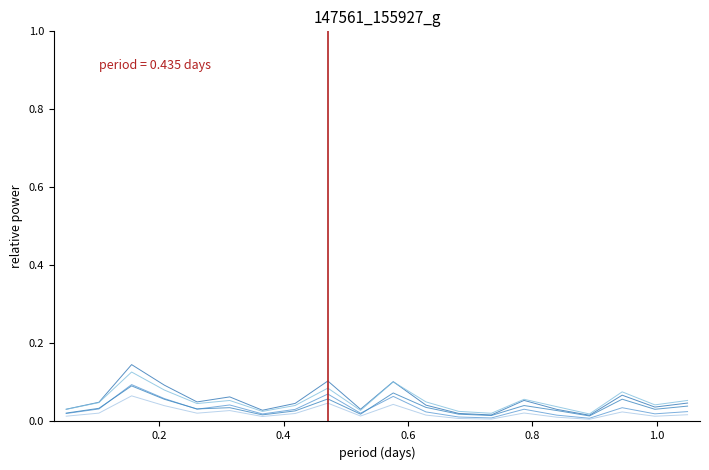

True or false: row_1 and row_5 cross at least once.

False